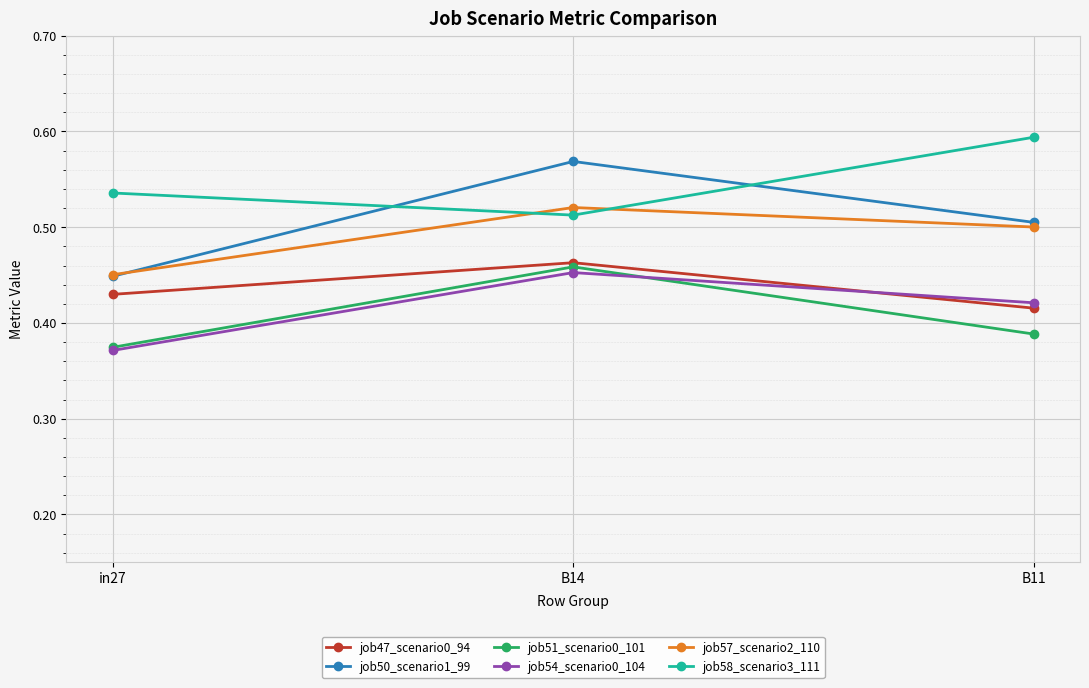

What position from the left is in27?

1